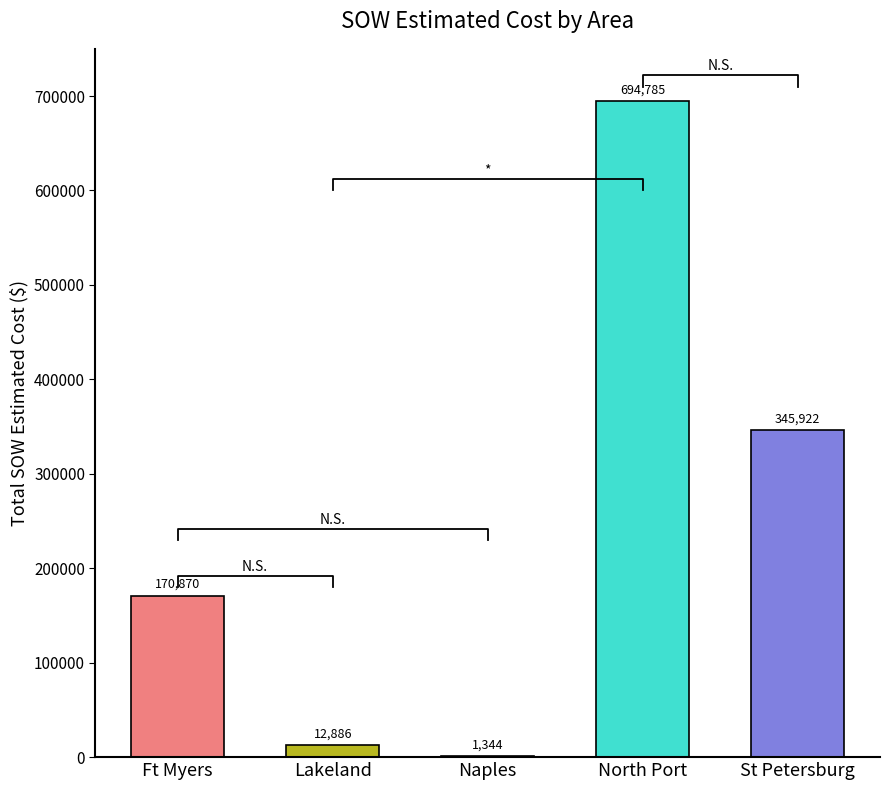

How many series are shown in this chart?

1